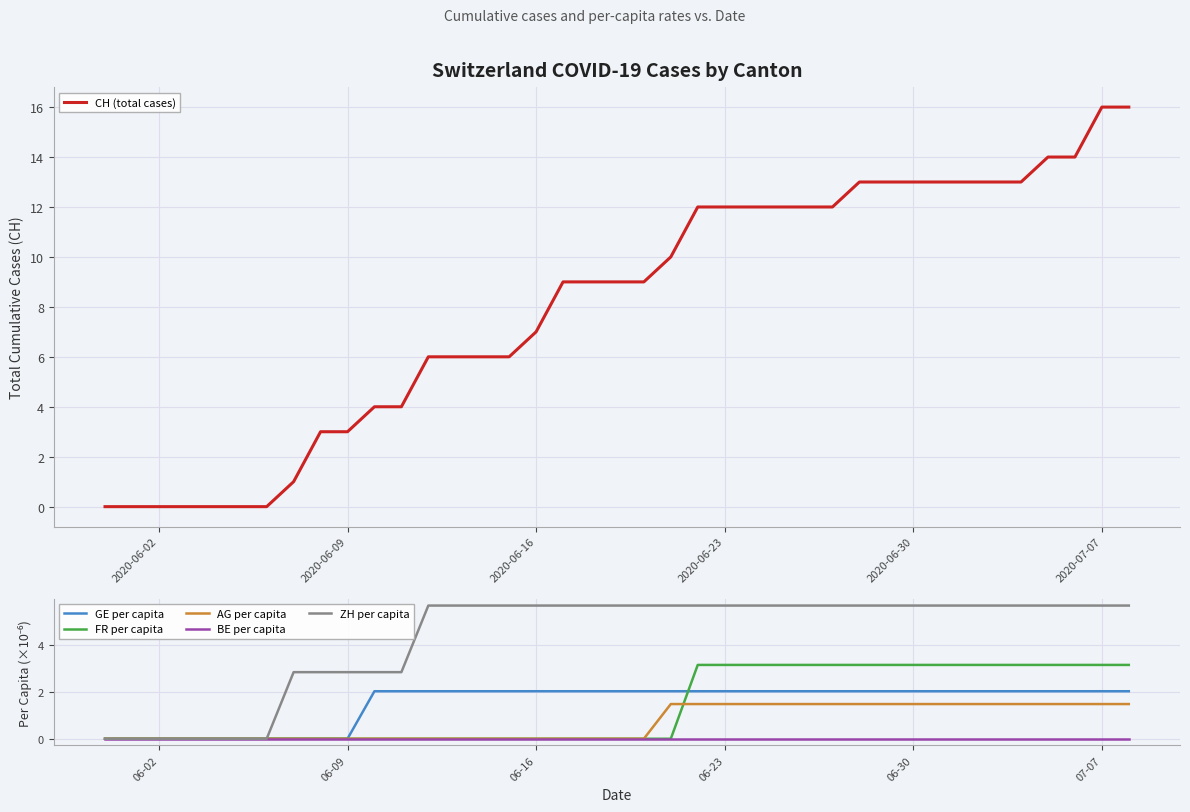

Is this an area chart (filled region under the line)?

No